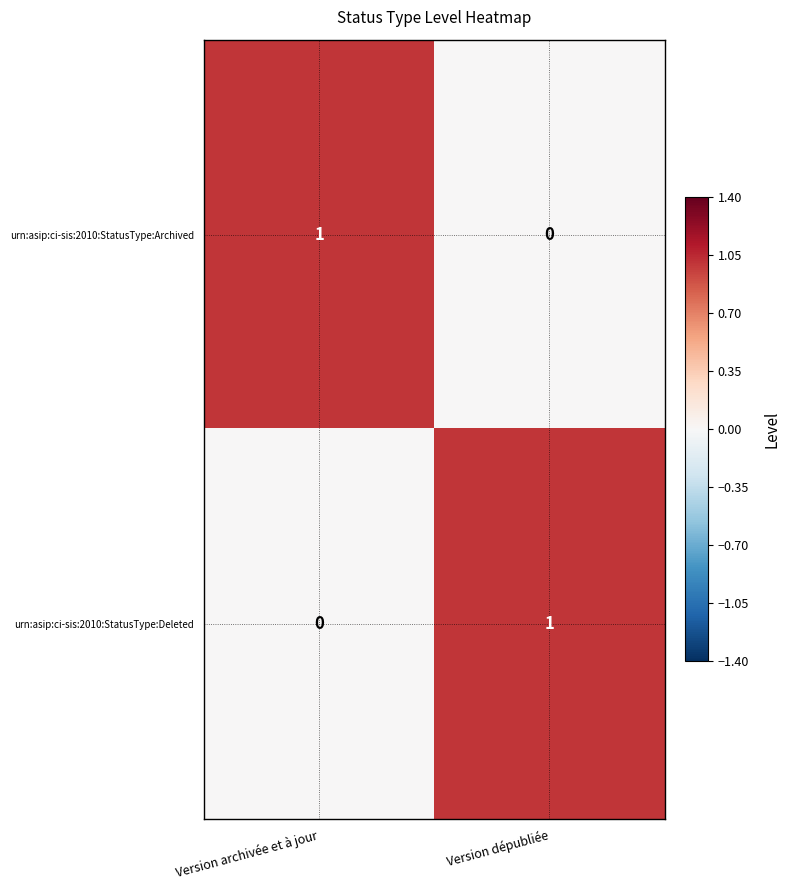

Rank the series at Version archivée et à jour from lowest to highest value.

urn:asip:ci-sis:2010:StatusType:Deleted, urn:asip:ci-sis:2010:StatusType:Archived